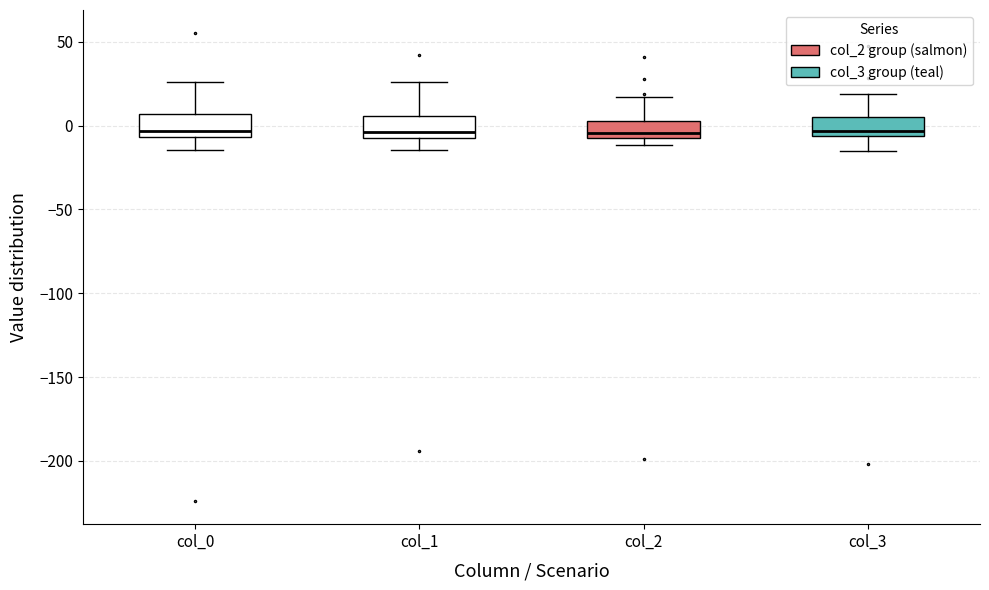

Reading left to right, read every box against the y-axis: the position of its median line, the range the box covers, and the ends of its whiskers. The values are not printed on the chart, so give them approximately, as read against the axis.

col_0: median -5 (just above the box's lower edge), box -5 to 5, whiskers -15 to 25
col_1: median -5 (just above the box's lower edge), box -5 to 5, whiskers -15 to 25
col_2: median -5 (just above the box's lower edge), box -5 to 5, whiskers -10 to 15
col_3: median -5 (just above the box's lower edge), box -5 to 5, whiskers -15 to 20